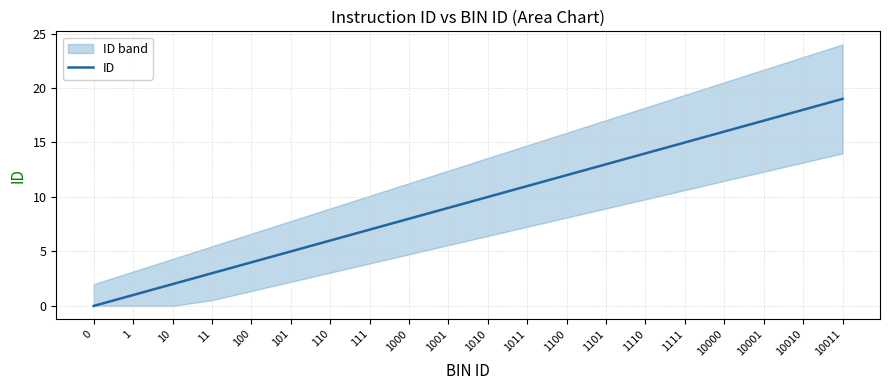

What is the maximum value shown in the chart?

19